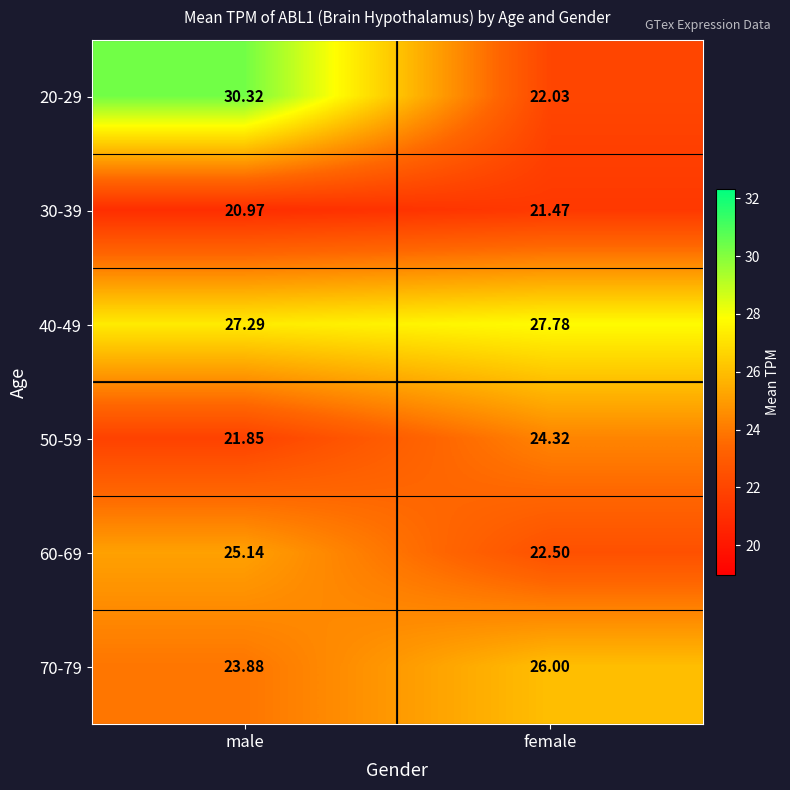

Rank the categories by 40-49 value from lowest to highest.

male, female